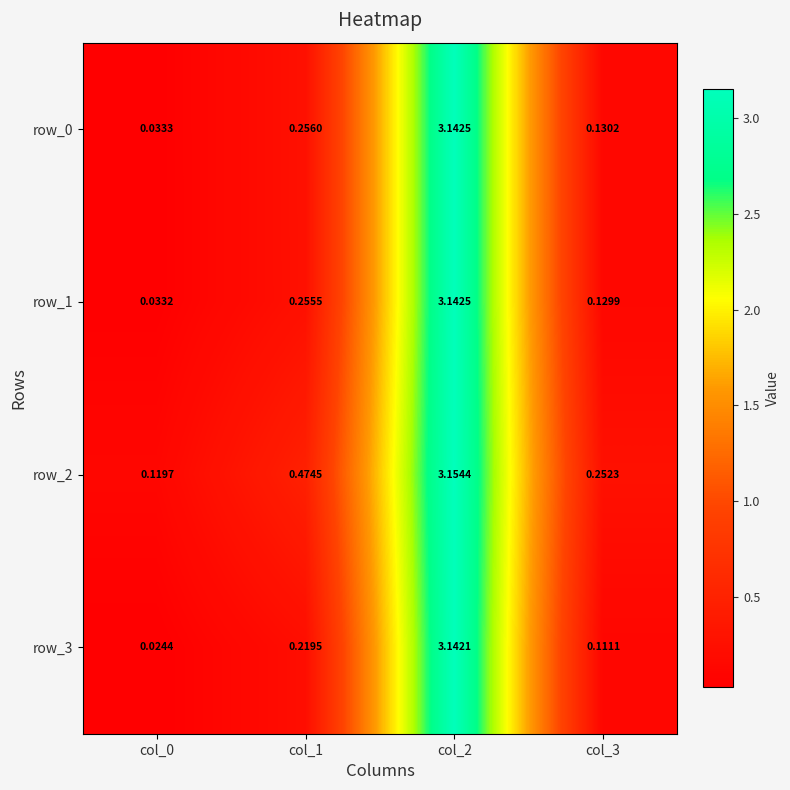

What is the sum of the row_1 values at col_3 and col_1?

0.4